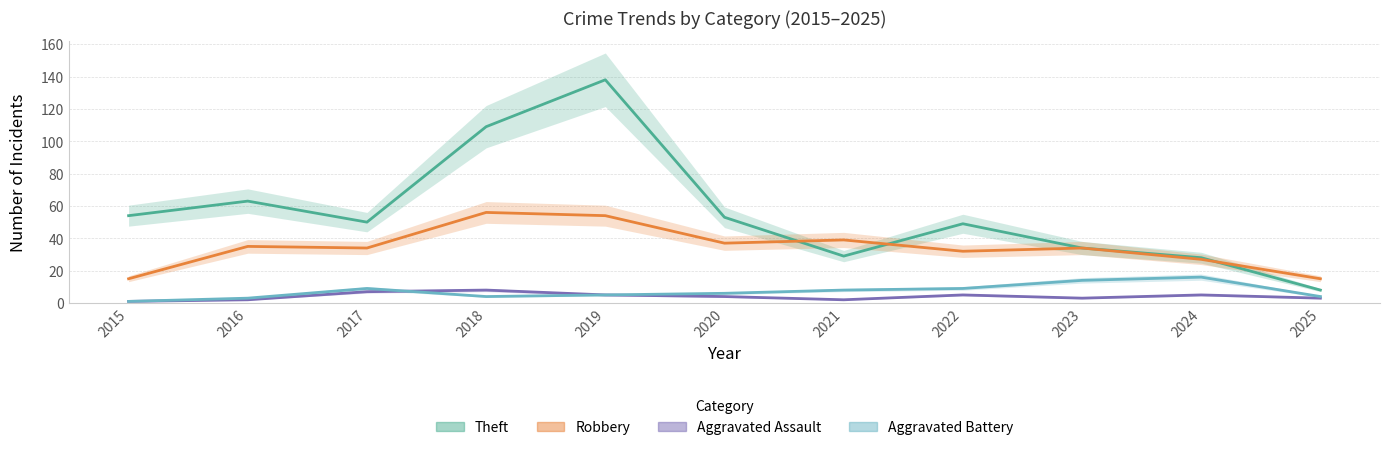

At which category is the sum across all series the highest?

2019